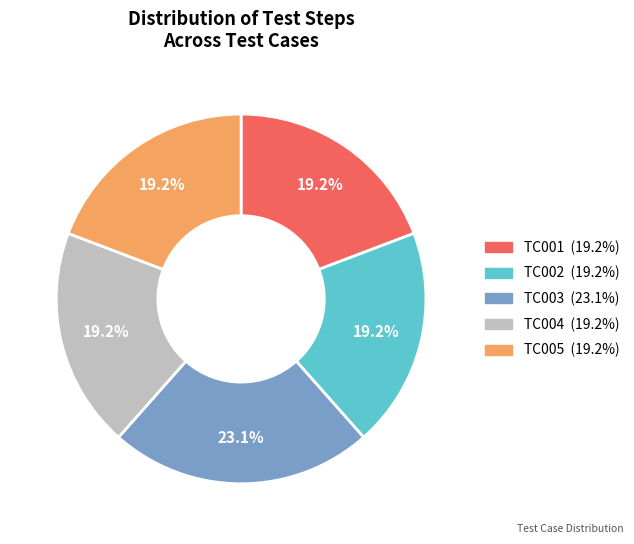

To the nearest percent, what portion does TC001 represent?

19%